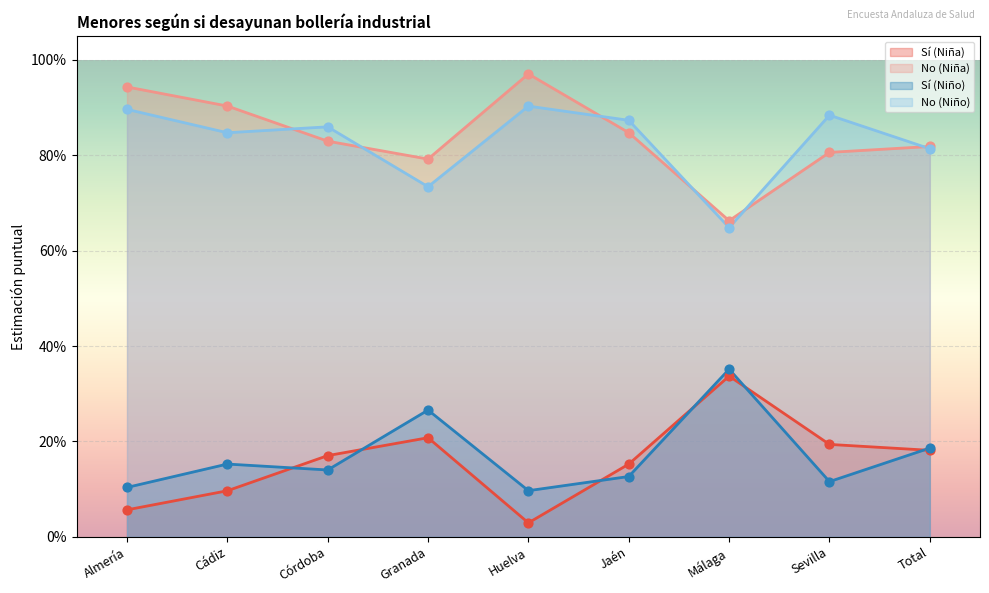

Which series reaches the minimum Y coordinate?

Sí (Niña)